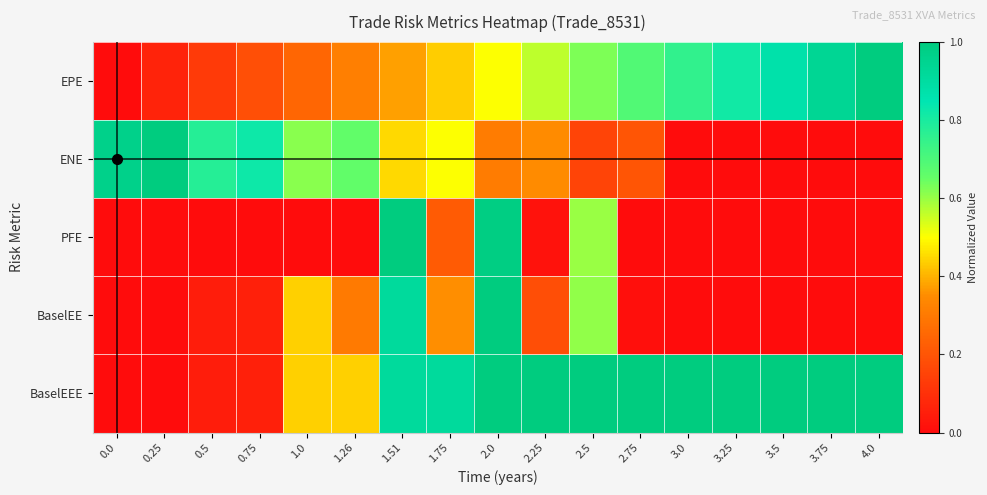

Which series has the largest range (max minus min)?

EPE